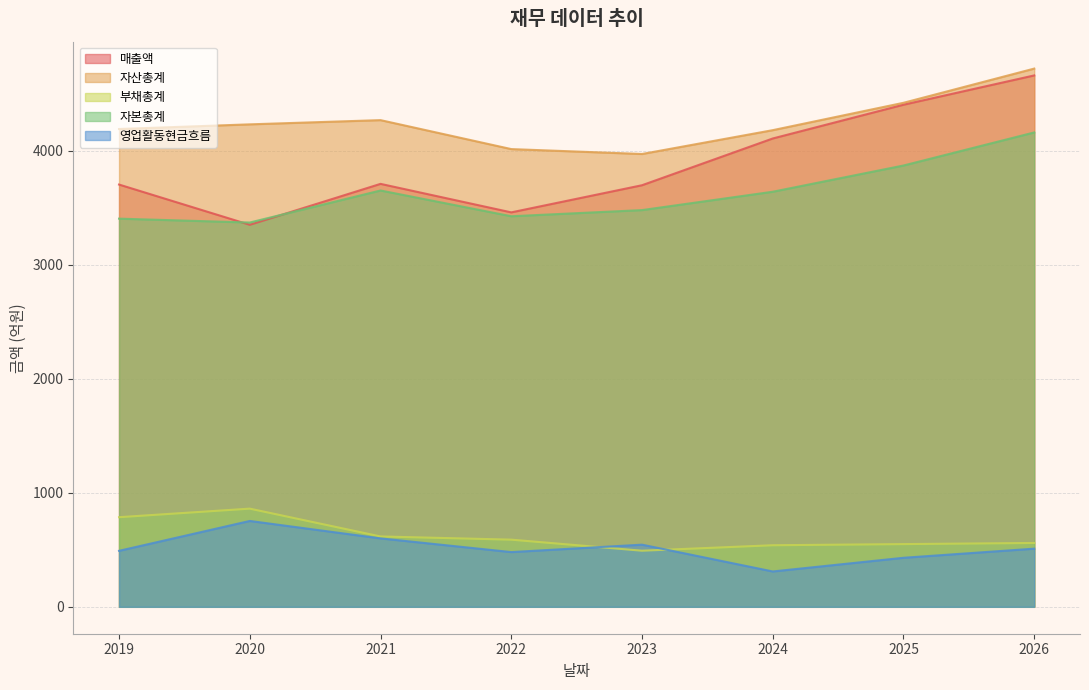

At how many categories does at least one series exceed 1316?

8